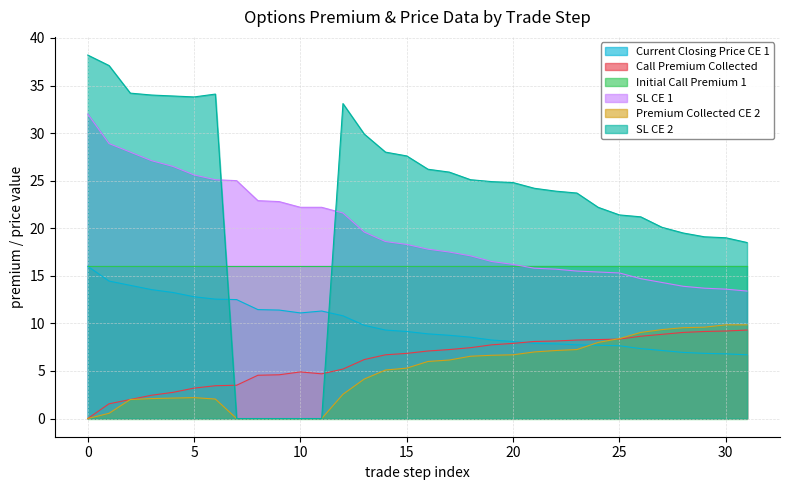

True or false: Initial Call Premium 1 and SL CE 2 intersect in this chart.

True